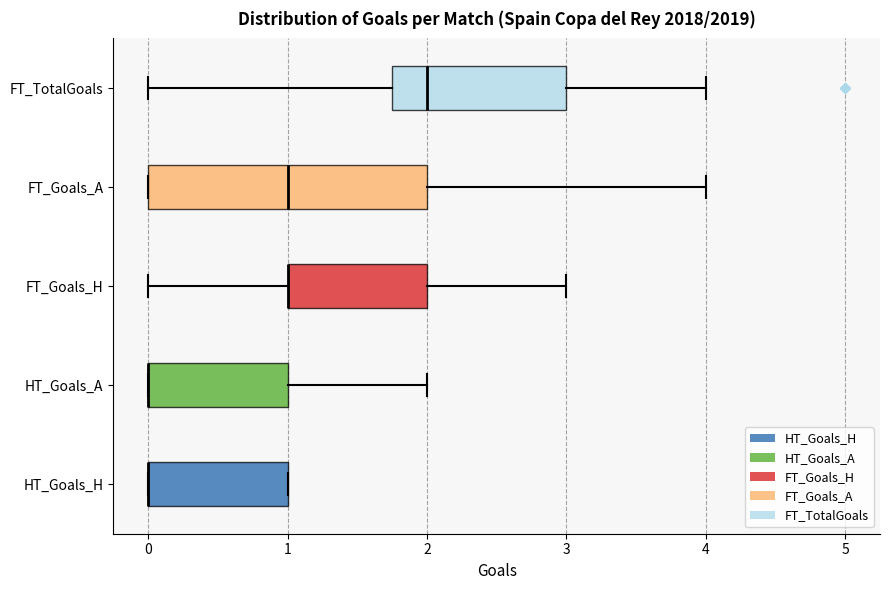

Which box is the widest, from its left edge to its right edge?

FT_Goals_A